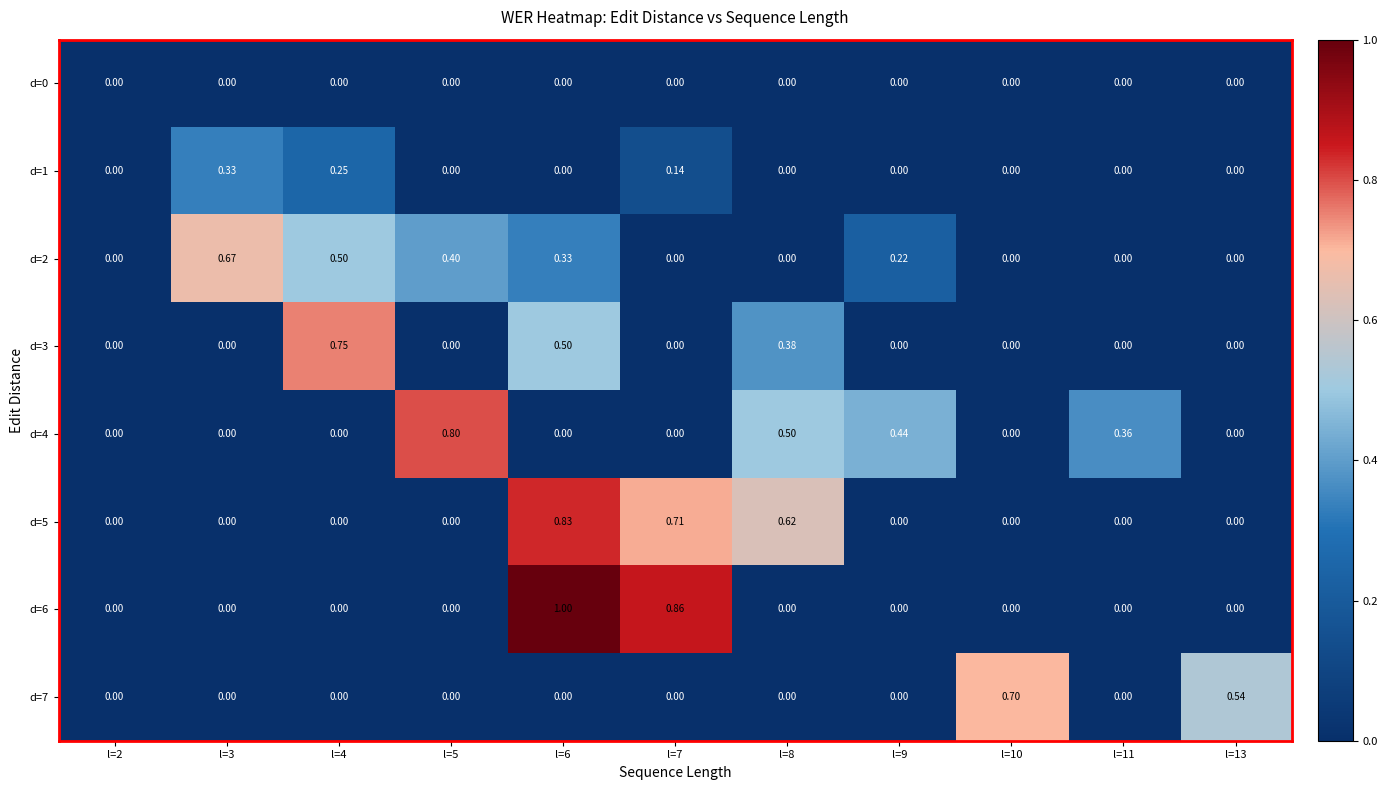

Which has a higher value, l=4 or l=11?

l=4